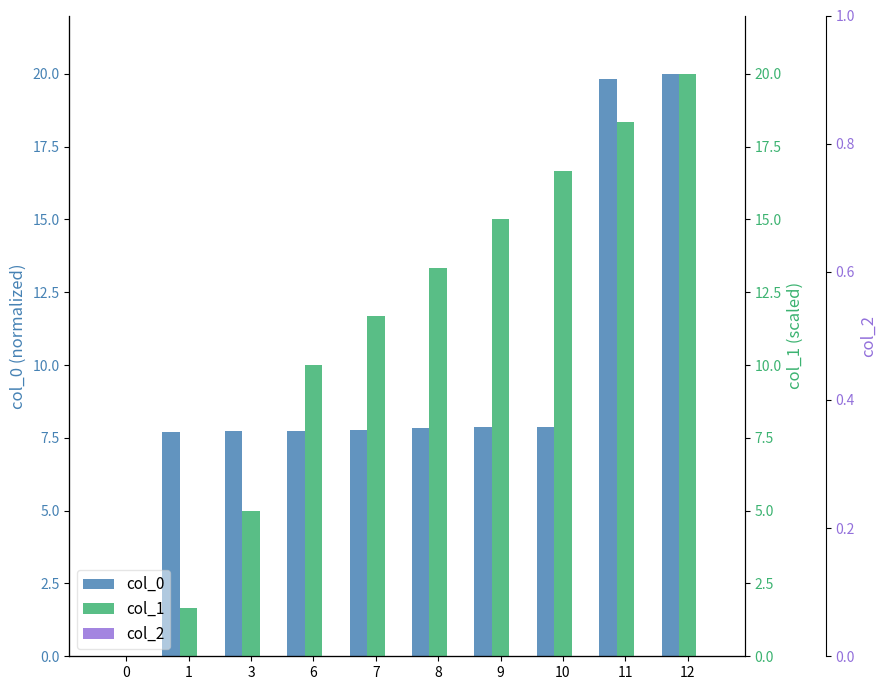

Reading left to right, transcribe all the data shown in this chart.

col_0: 0.0	7.7	7.7	7.7	7.8	7.8	7.9	7.9	19.8	20.0
col_1: 0.0	1.7	5.0	10.0	11.7	13.3	15.0	16.7	18.3	20.0
col_2: 0.0	0.0	0.0	0.0	0.0	0.0	0.0	0.0	0.0	0.0